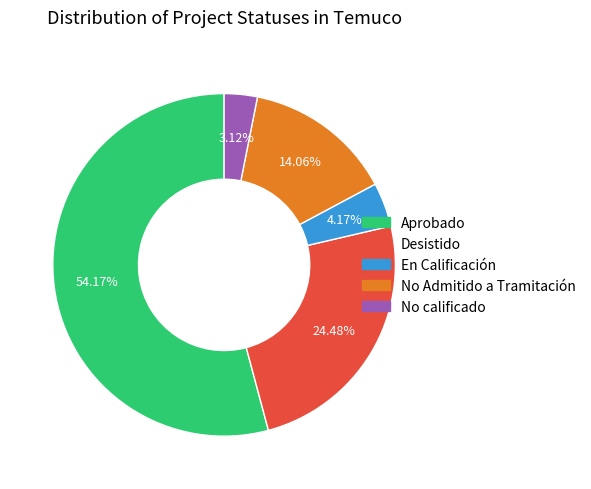

What is the ratio of the value at Desistido to the value at Aprobado?

0.5